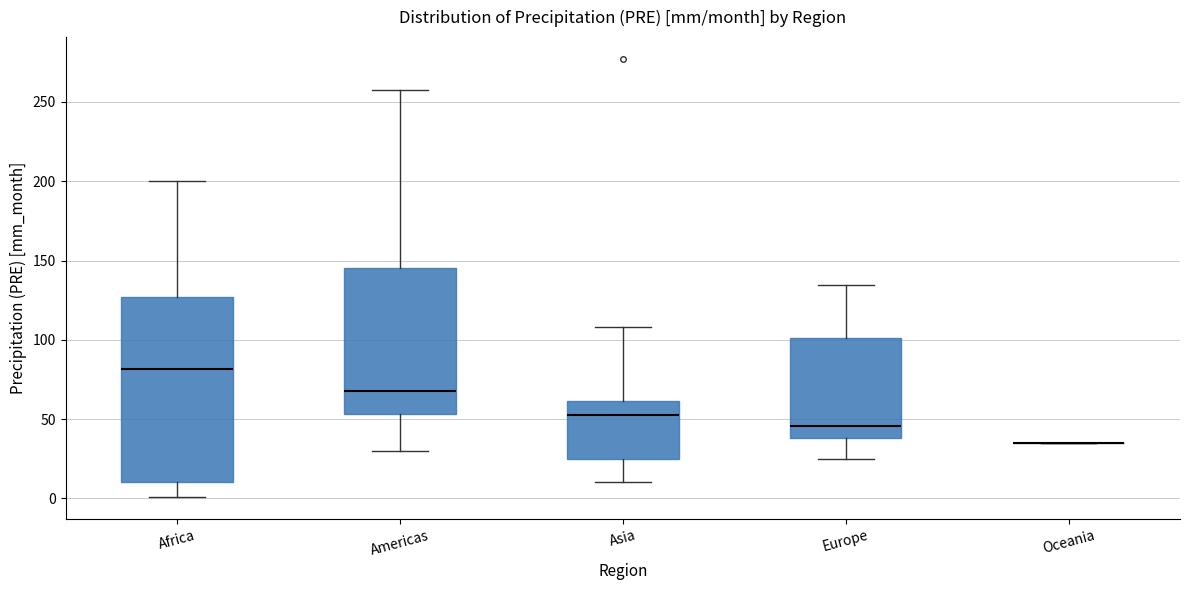

Reading left to right, transcribe this box plot: for each box, give where its median line is, the range the box spans, and where its two whiskers end, as read against the y-axis. The values are not printed on the chart, so give them approximately, as read against the axis.

Africa: median 80, box 10 to 125, whiskers 0 to 200
Americas: median 70, box 55 to 145, whiskers 30 to 260
Asia: median 50, box 25 to 60, whiskers 10 to 110
Europe: median 45, box 40 to 100, whiskers 25 to 135
Oceania: box collapsed to a line at 35, whiskers 35 to 35